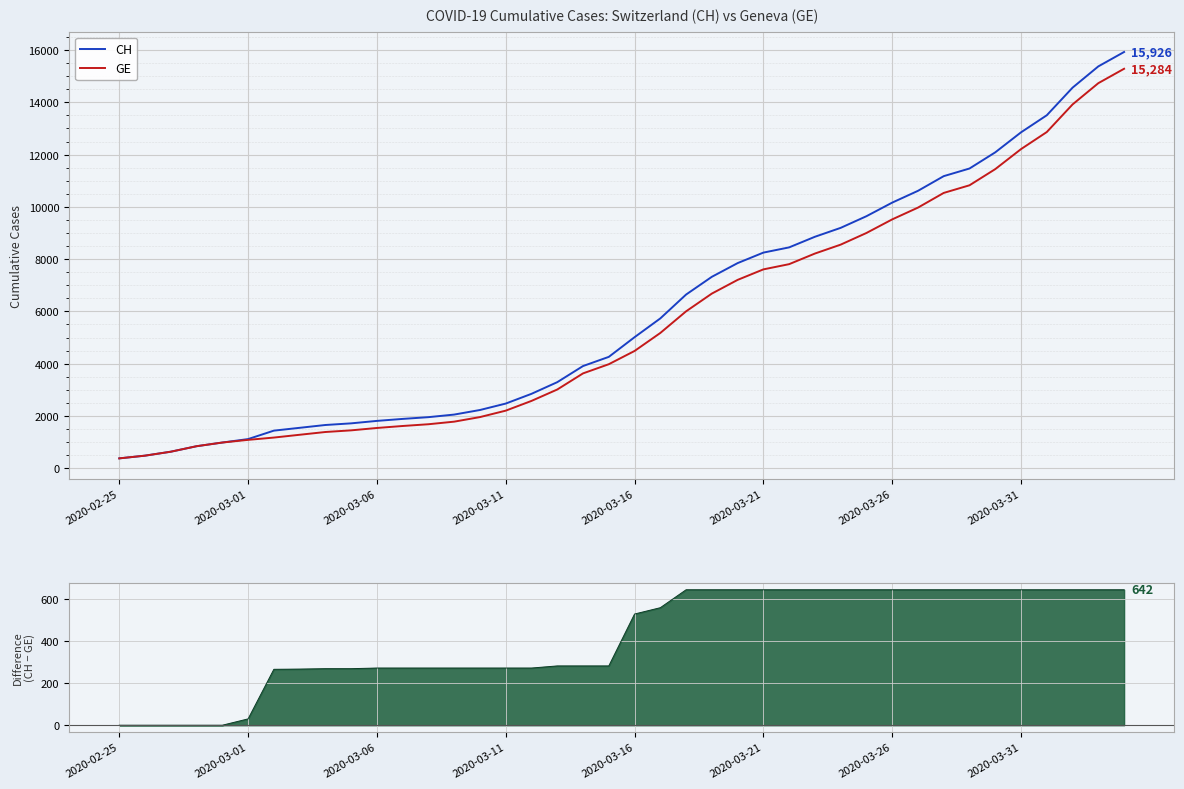

How many lines are shown in the chart?

2